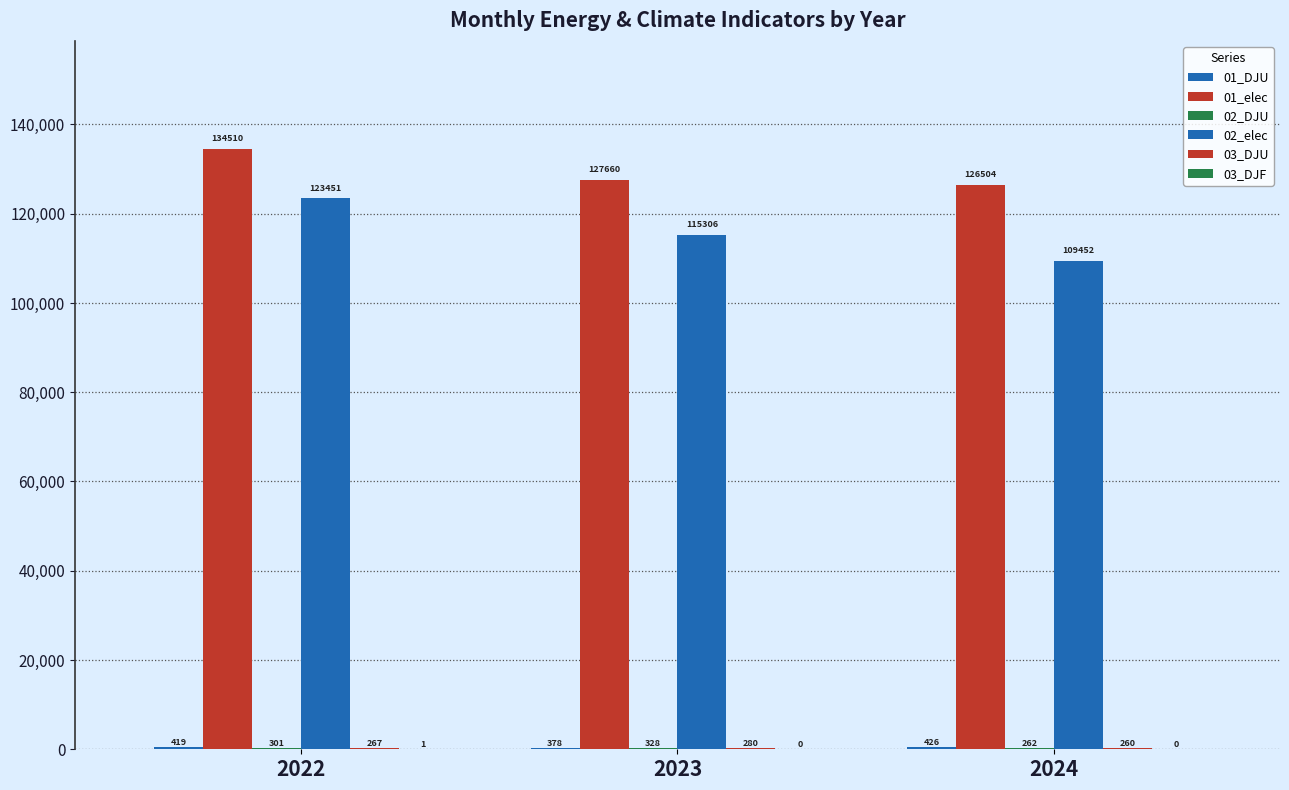

Between 2023 and 2024, which series saw the biggest shift?

02_elec